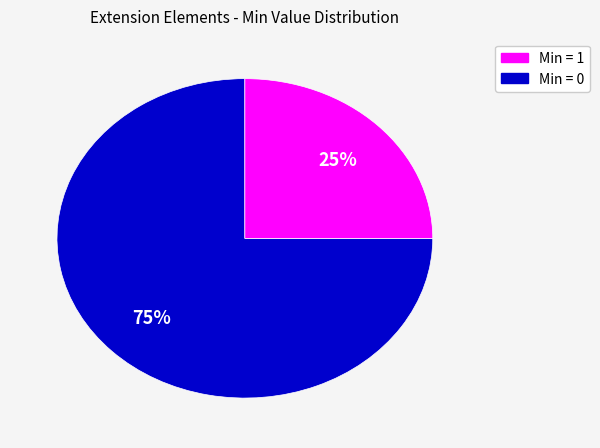

To the nearest percent, what is the average slice percentage?

50%